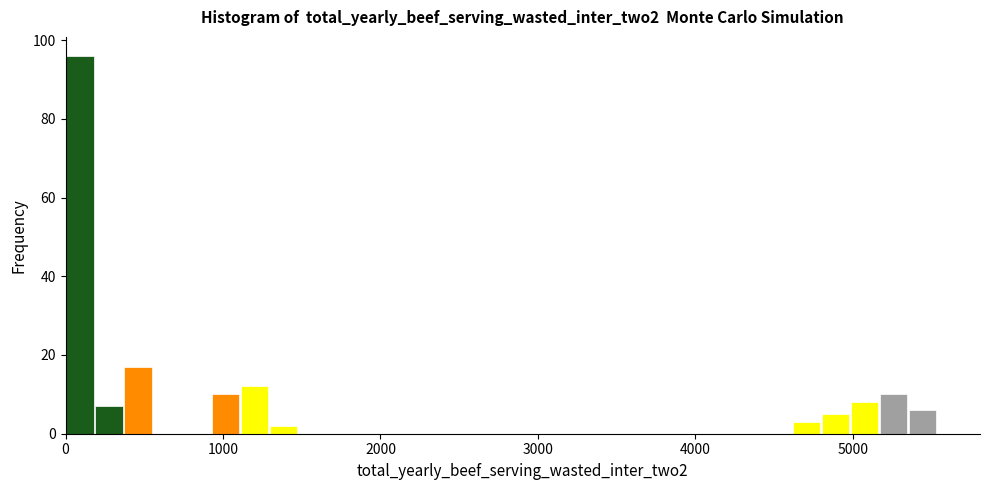

Around what value on the x-axis is the tallest bar? Give the approximate position of its centre, as read against the axis.

100